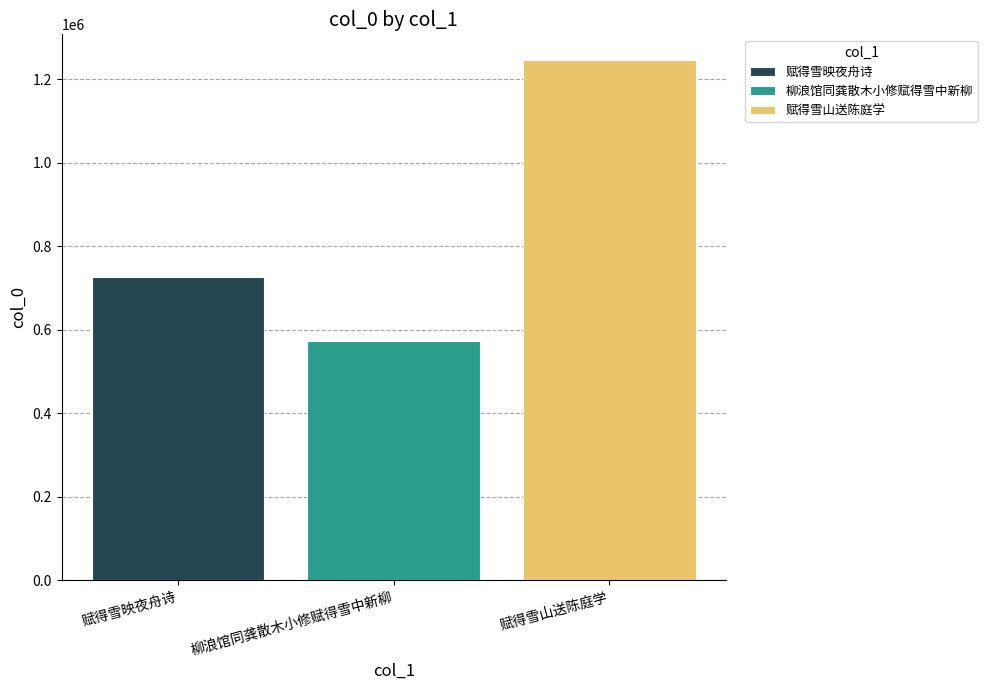

The value of 赋得雪映夜舟诗 at 柳浪馆同龚散木小修赋得雪中新柳 is 443149. True or false?

False